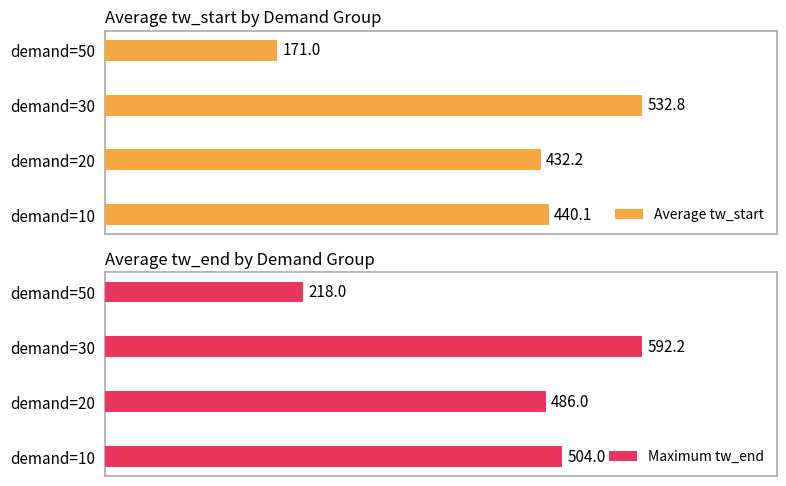

Reading right to left, list all the values displayed in this chart.

Average tw_start: 171.0	532.8	432.2	440.1
Maximum tw_end: 218.0	592.2	486.0	504.0